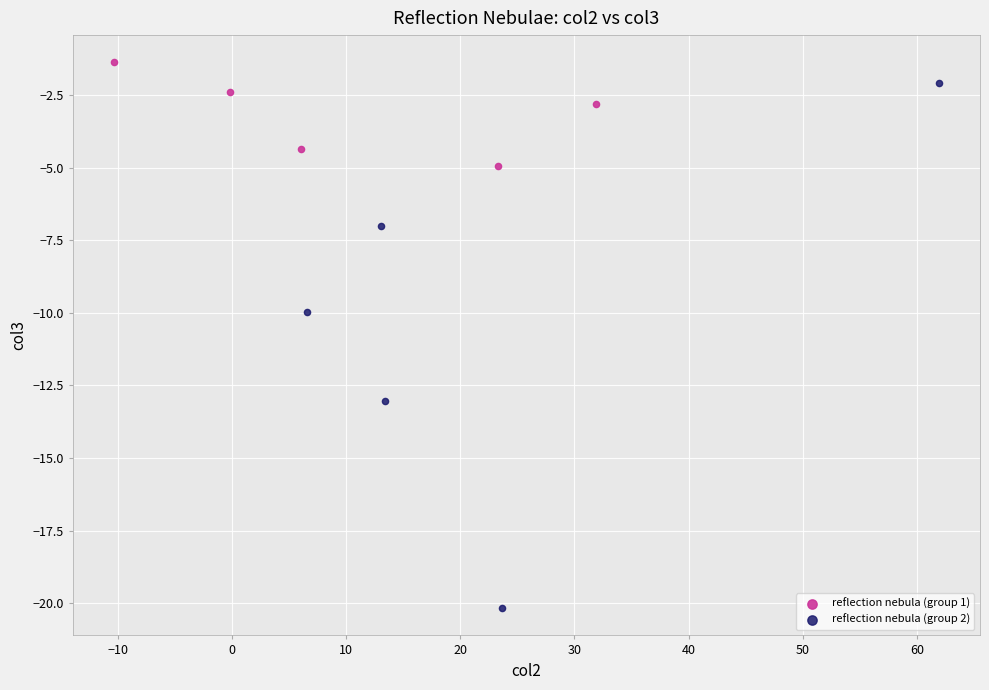

Which series contains the lowest Y value?

reflection nebula (group 2)